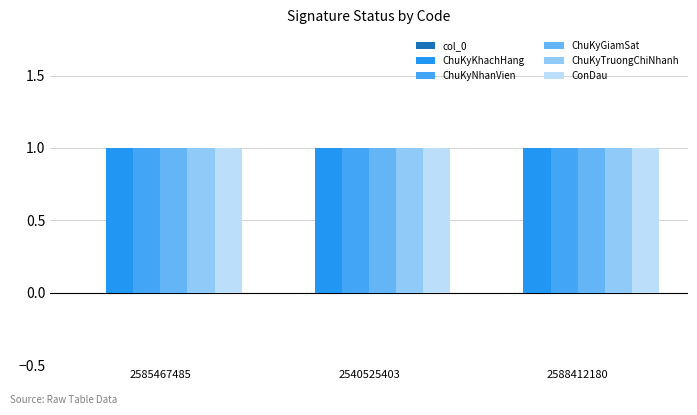

Does the chart contain any negative values?

No